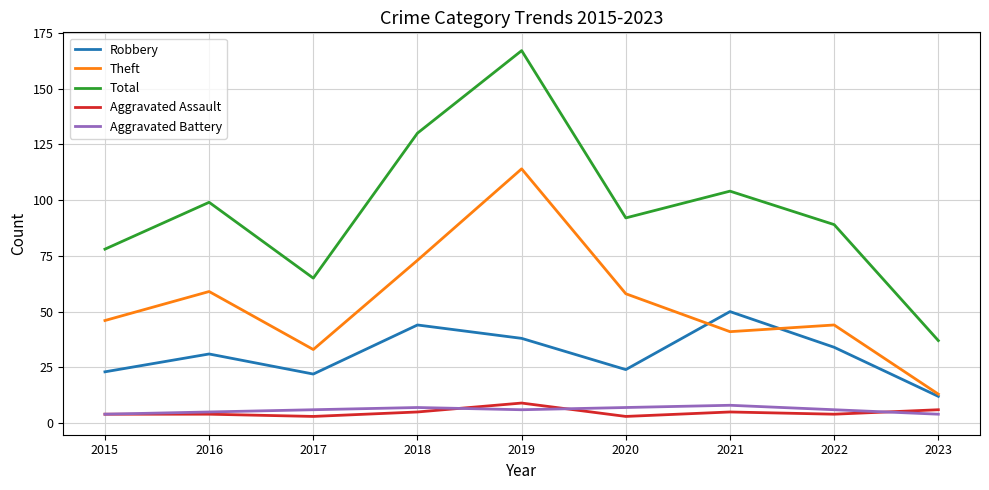

Reading left to right, extract all data points from this chart.

Robbery: 2015=23	2016=31	2017=22	2018=44	2019=38	2020=24	2021=50	2022=34	2023=12
Theft: 2015=46	2016=59	2017=33	2018=73	2019=114	2020=58	2021=41	2022=44	2023=13
Total: 2015=78	2016=99	2017=65	2018=130	2019=167	2020=92	2021=104	2022=89	2023=37
Aggravated Assault: 2015=4	2016=4	2017=3	2018=5	2019=9	2020=3	2021=5	2022=4	2023=6
Aggravated Battery: 2015=4	2016=5	2017=6	2018=7	2019=6	2020=7	2021=8	2022=6	2023=4